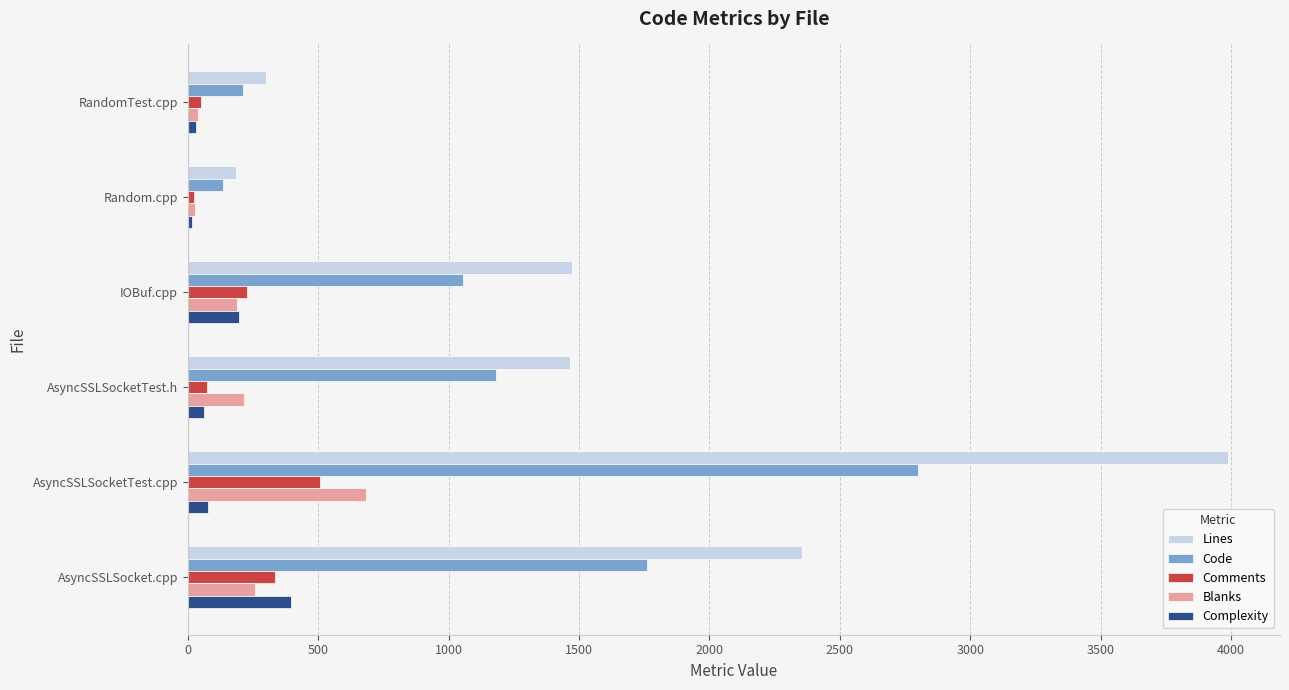

Which series changed the most between Random.cpp and AsyncSSLSocketTest.cpp?

Lines